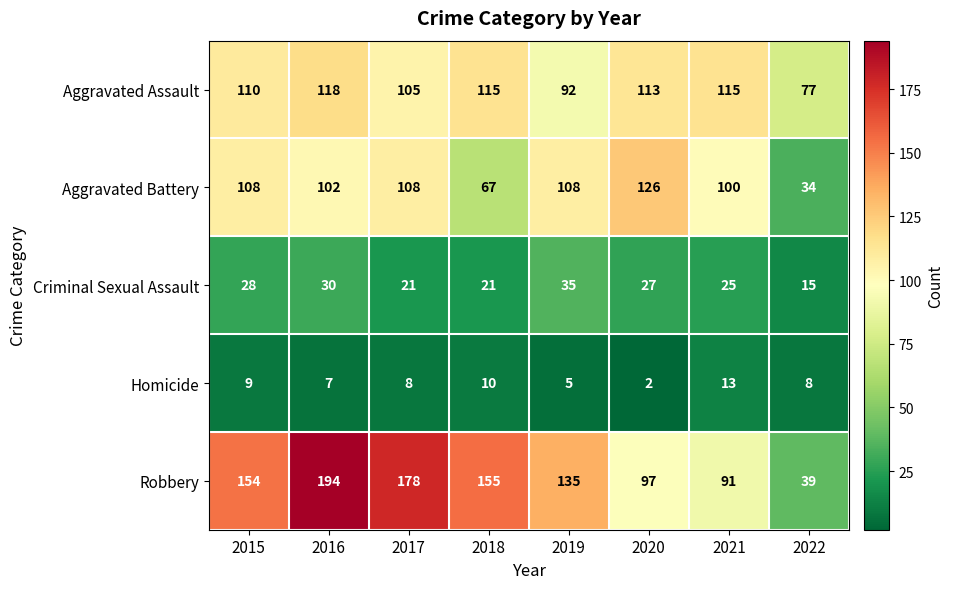

List the series in order of their peak value, highest first.

Robbery, Aggravated Battery, Aggravated Assault, Criminal Sexual Assault, Homicide